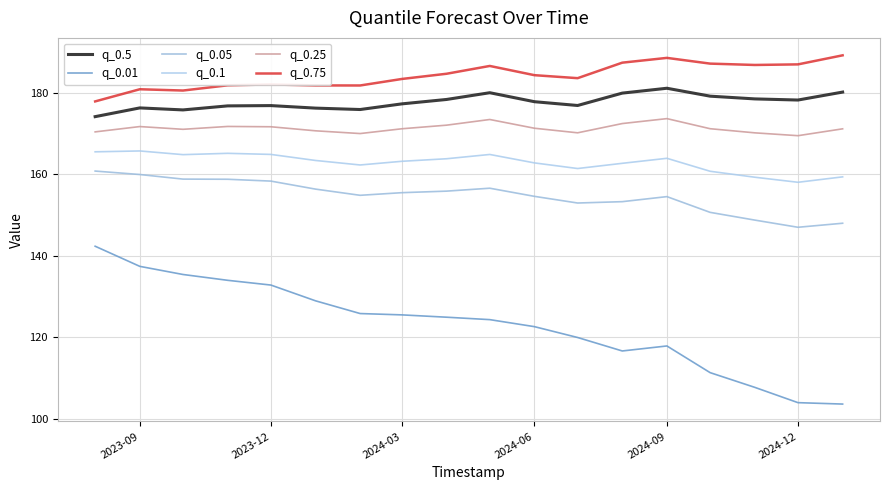

How many lines are shown in the chart?

6